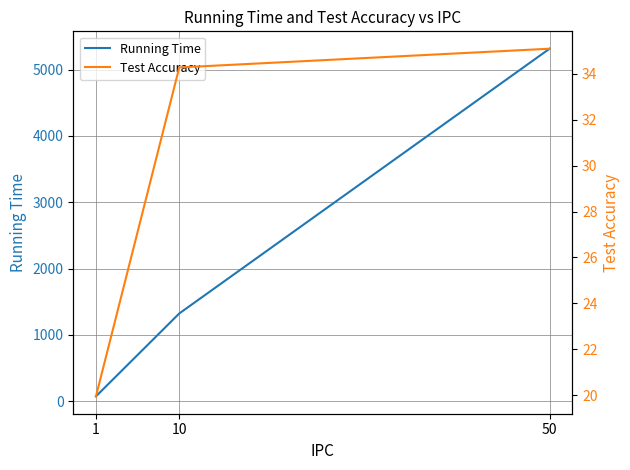

List the labels in order of Running Time value, smallest first.

1, 10, 50